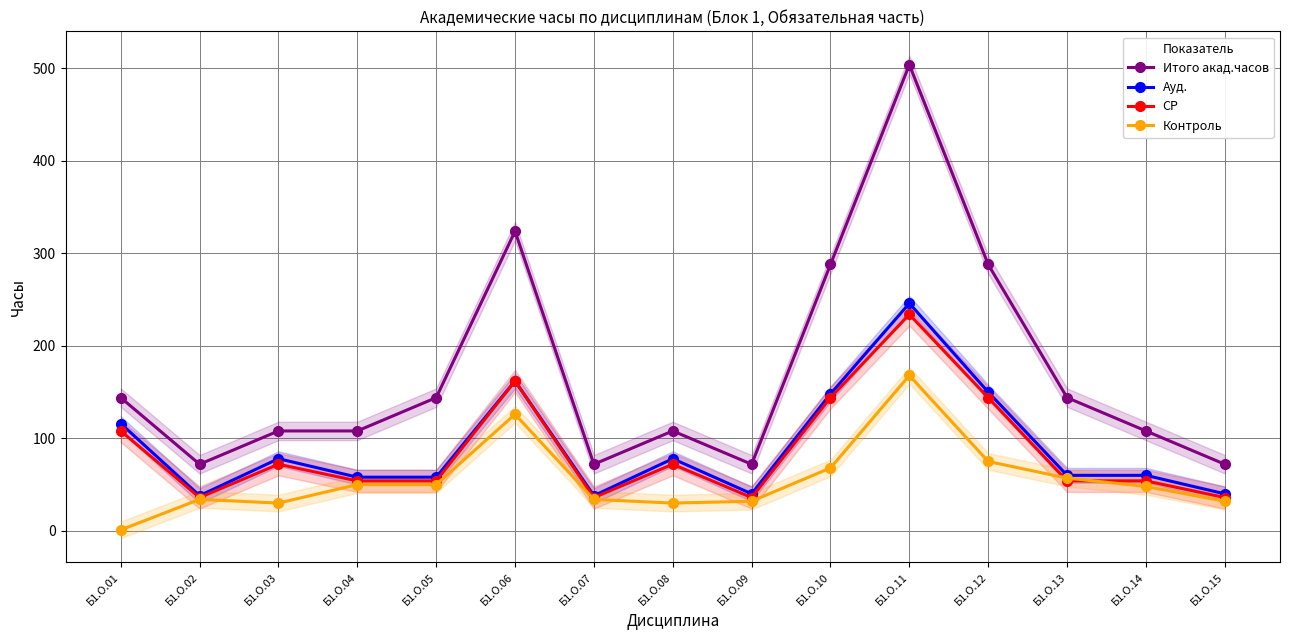

List the series in order of their peak value, lowest first.

Контроль, СР, Ауд., Итого акад.часов